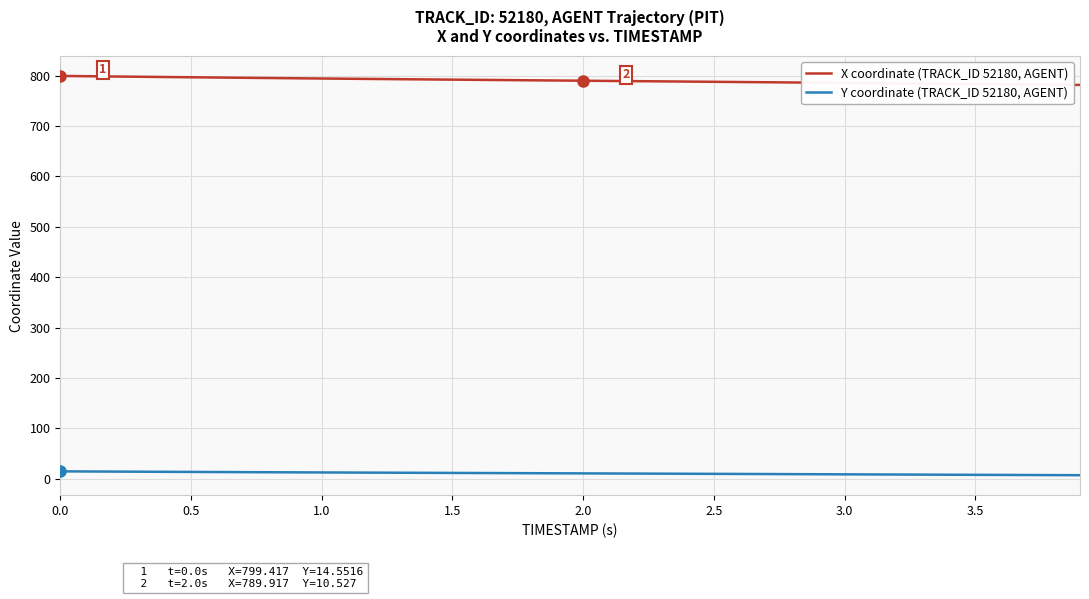

How many distinct data groups are displayed?

2